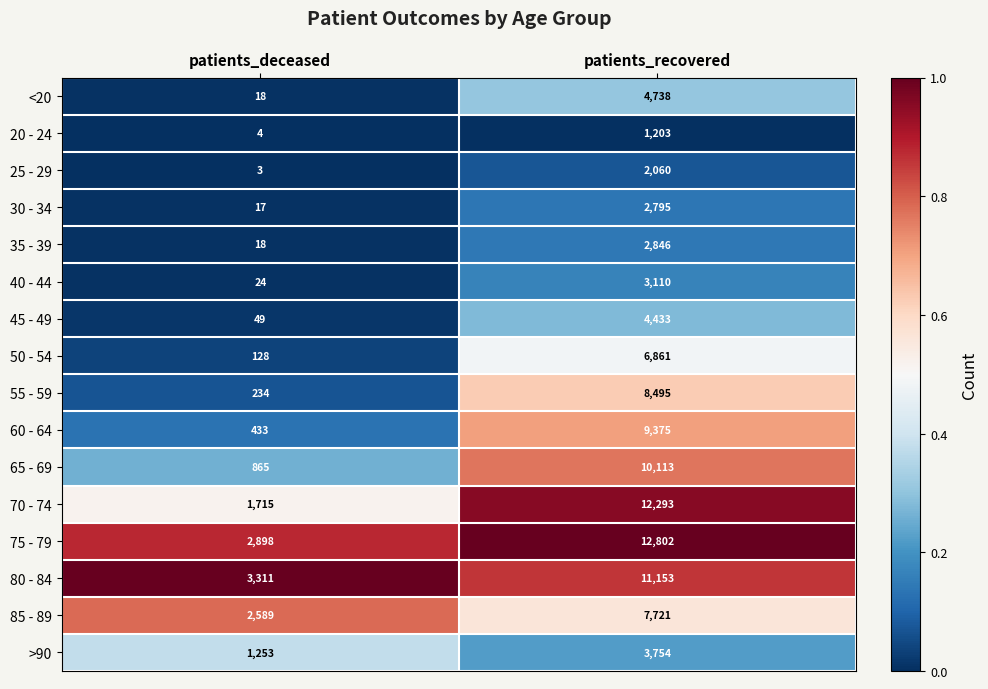

At which category does the chart reach its minimum across all series?

patients_deceased